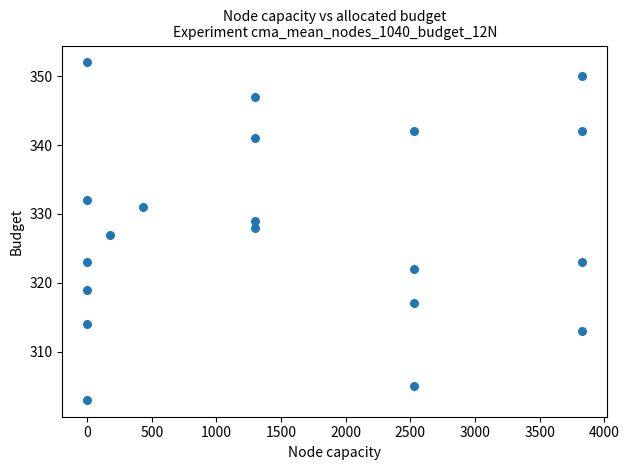

What is the range of Y values (max minus min)?

49